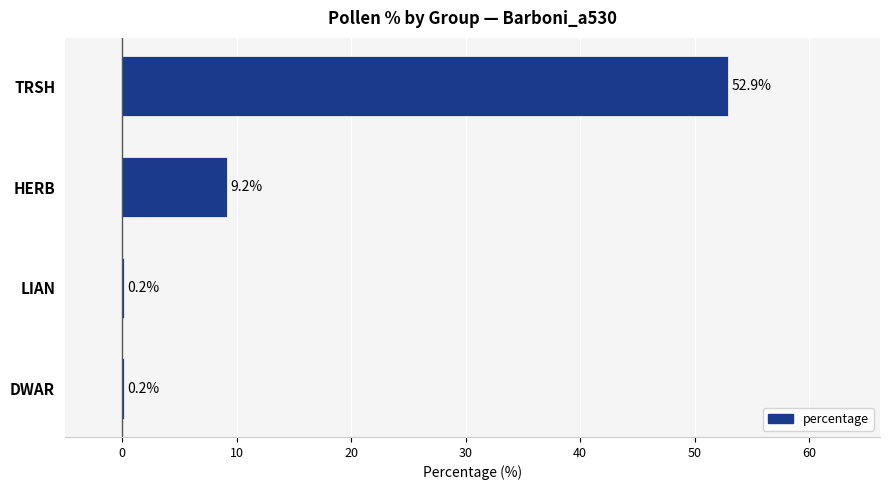

Reading top to bottom, transcribe all the data shown in this chart.

TRSH=52.9	HERB=9.2	LIAN=0.2	DWAR=0.2